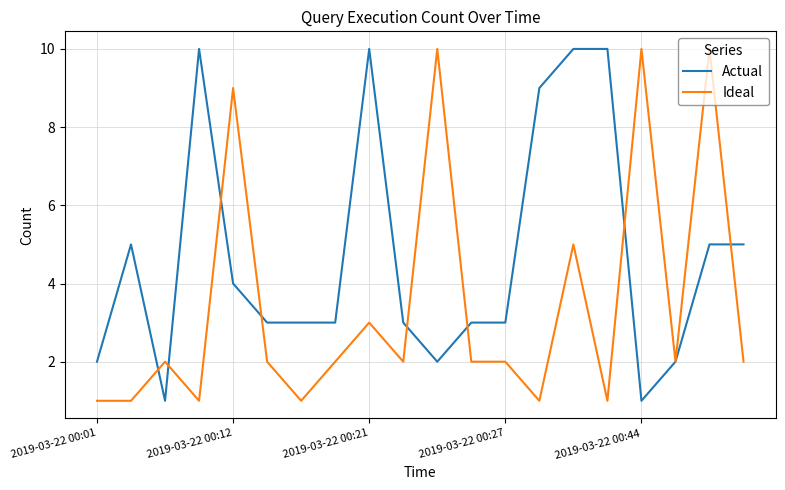

Reading left to right, transcribe all the data shown in this chart.

Actual: 2	5	1	10	4	3	3	3	10	3	2	3	3	9	10	10	1	2	5	5
Ideal: 1	1	2	1	9	2	1	2	3	2	10	2	2	1	5	1	10	2	10	2